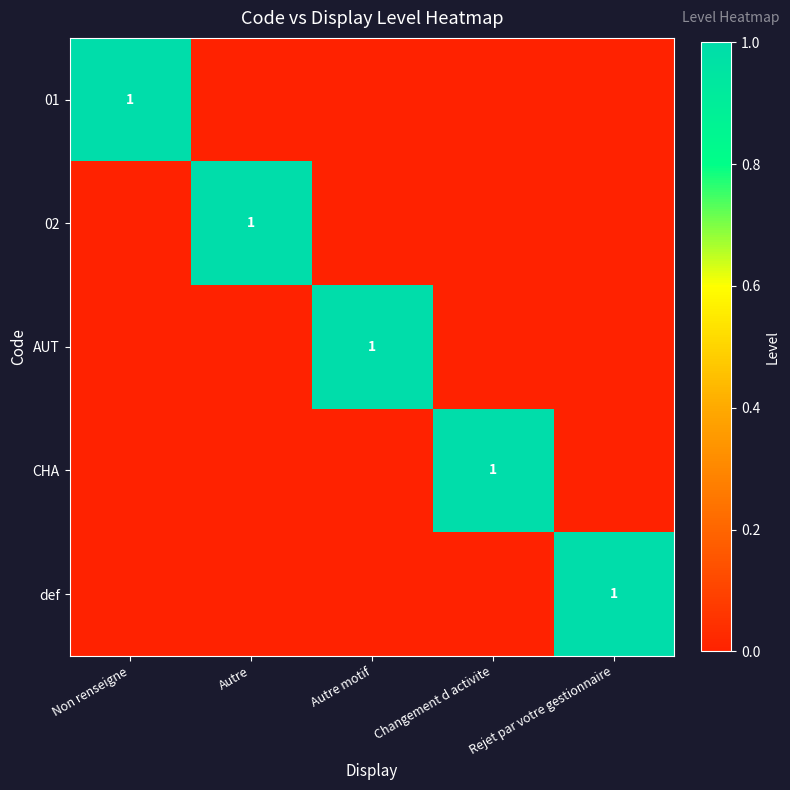

What is the greatest value displayed?

1